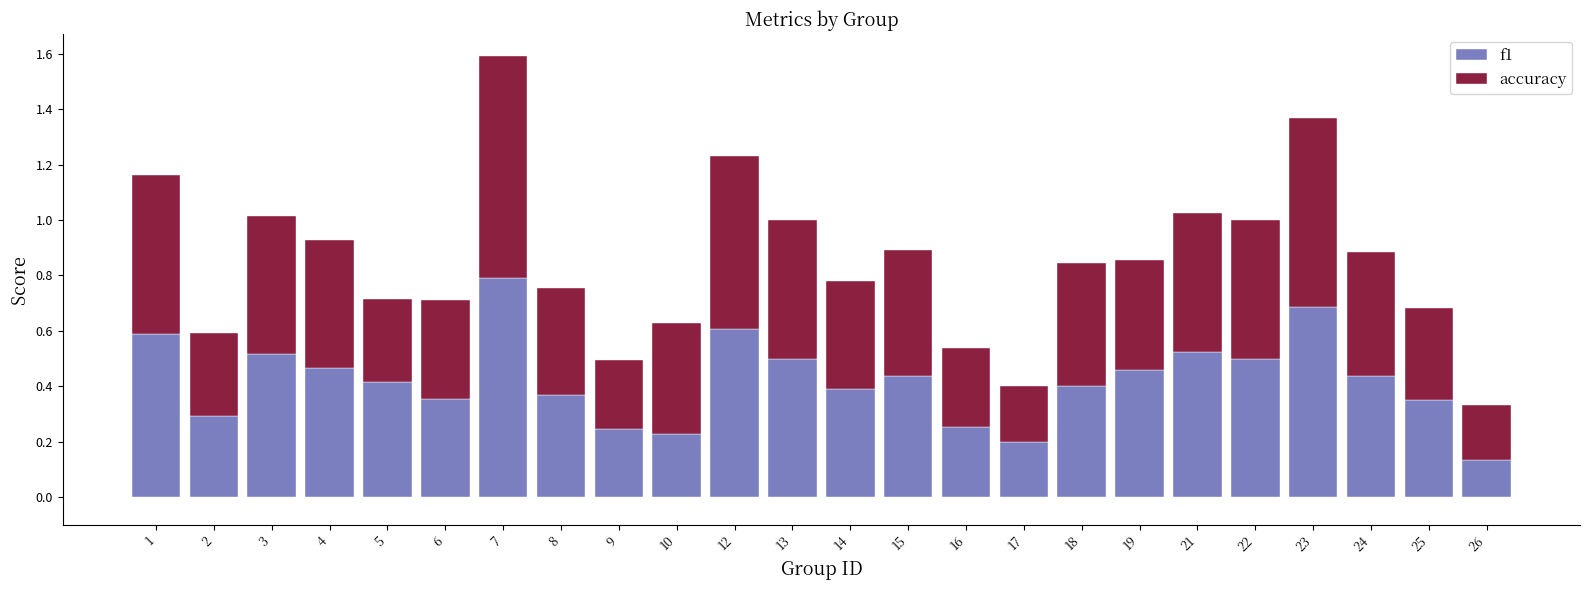

At which category is the sum across all series the highest?

7